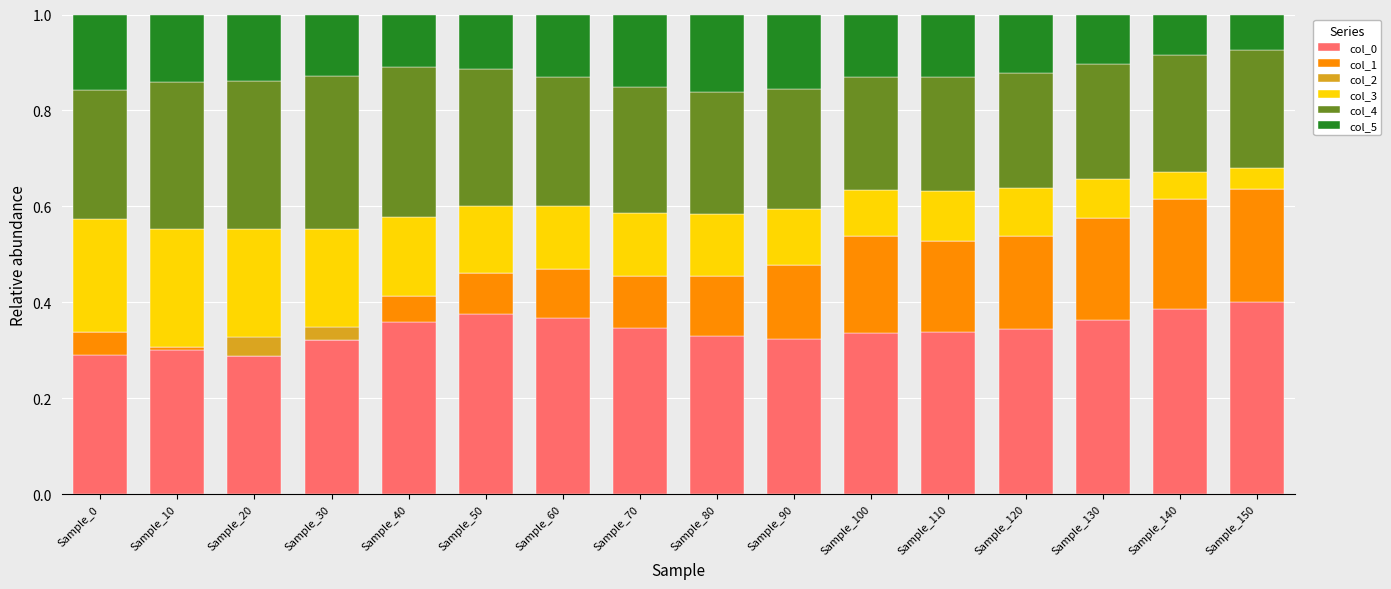

What is the sum of all col_0 values?

5.5